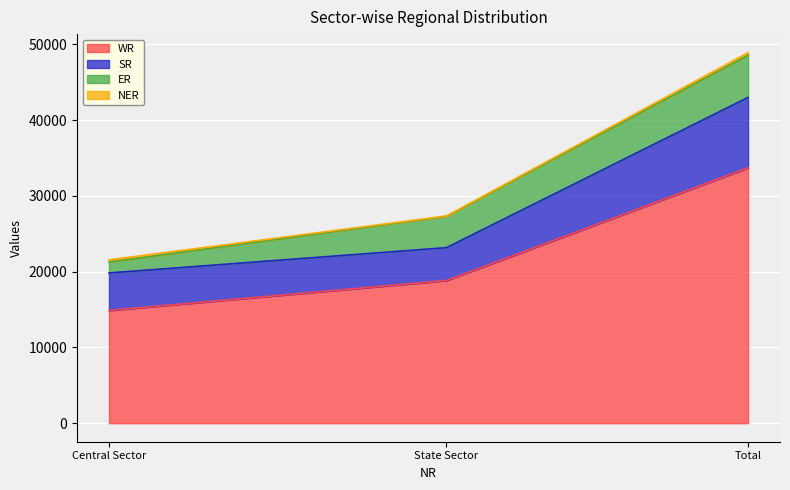

How many values in the ER series exceed 4135?

1